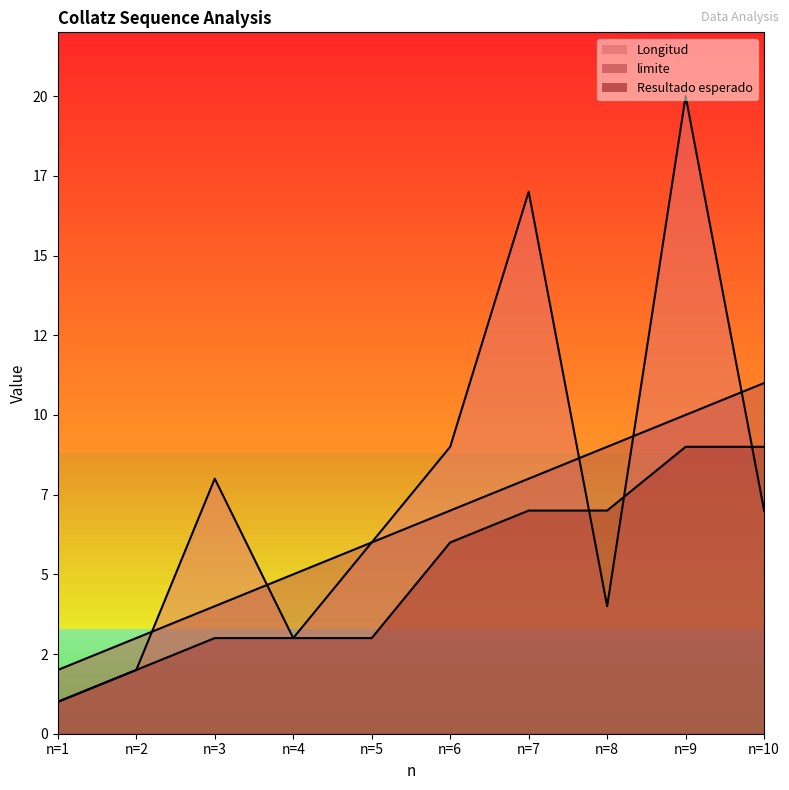

Reading left to right, what are all the values shown in this chart?

Longitud: 1	2	8	3	6	9	17	4	20	7
limite: 2	3	4	5	6	7	8	9	10	11
Resultado esperado: 1	2	3	3	3	6	7	7	9	9